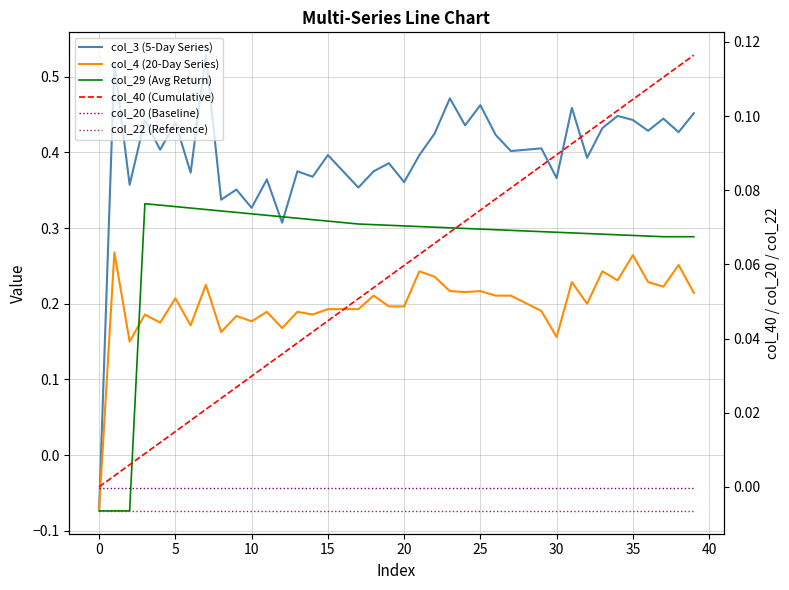

What is the highest value of the col_29 (Avg Return) series?

0.3